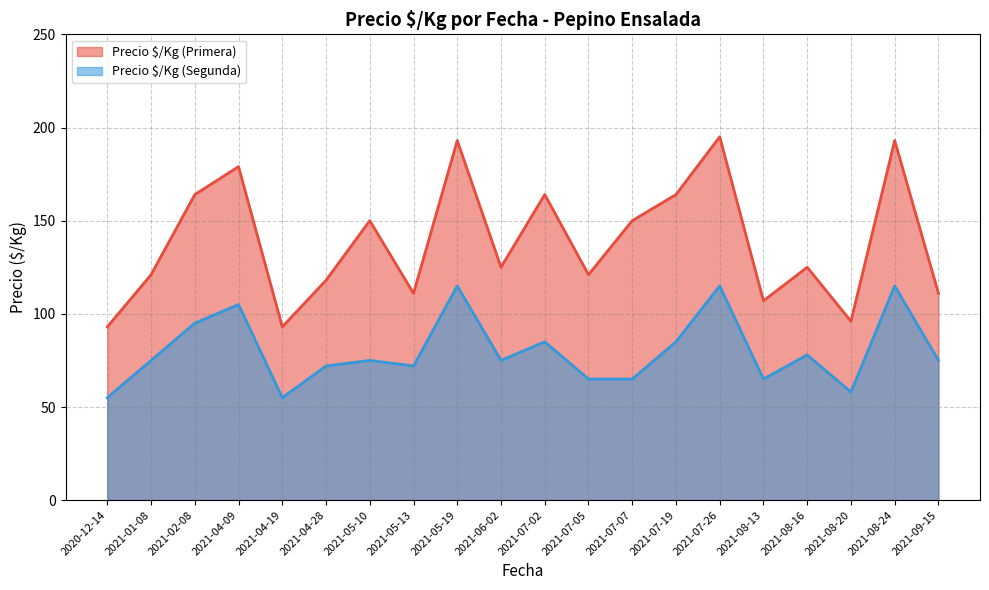

True or false: Precio $/Kg (Segunda) has more than 1 interior local peaks.

True